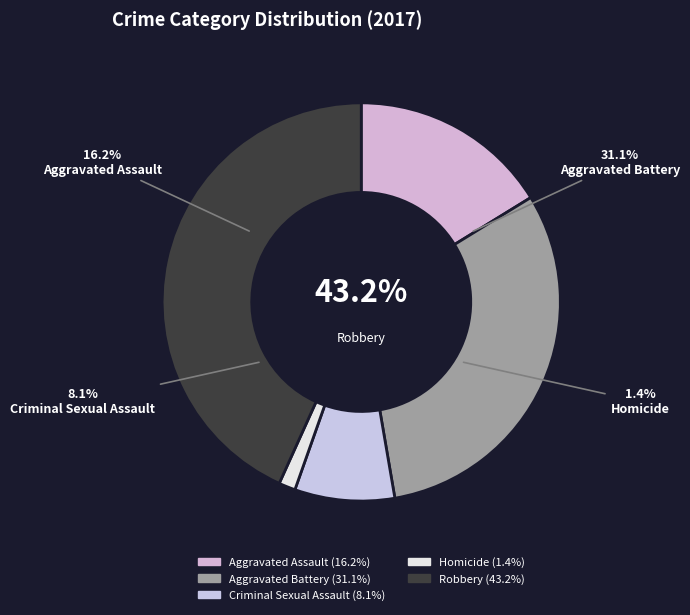

Which slice is the largest?

Robbery